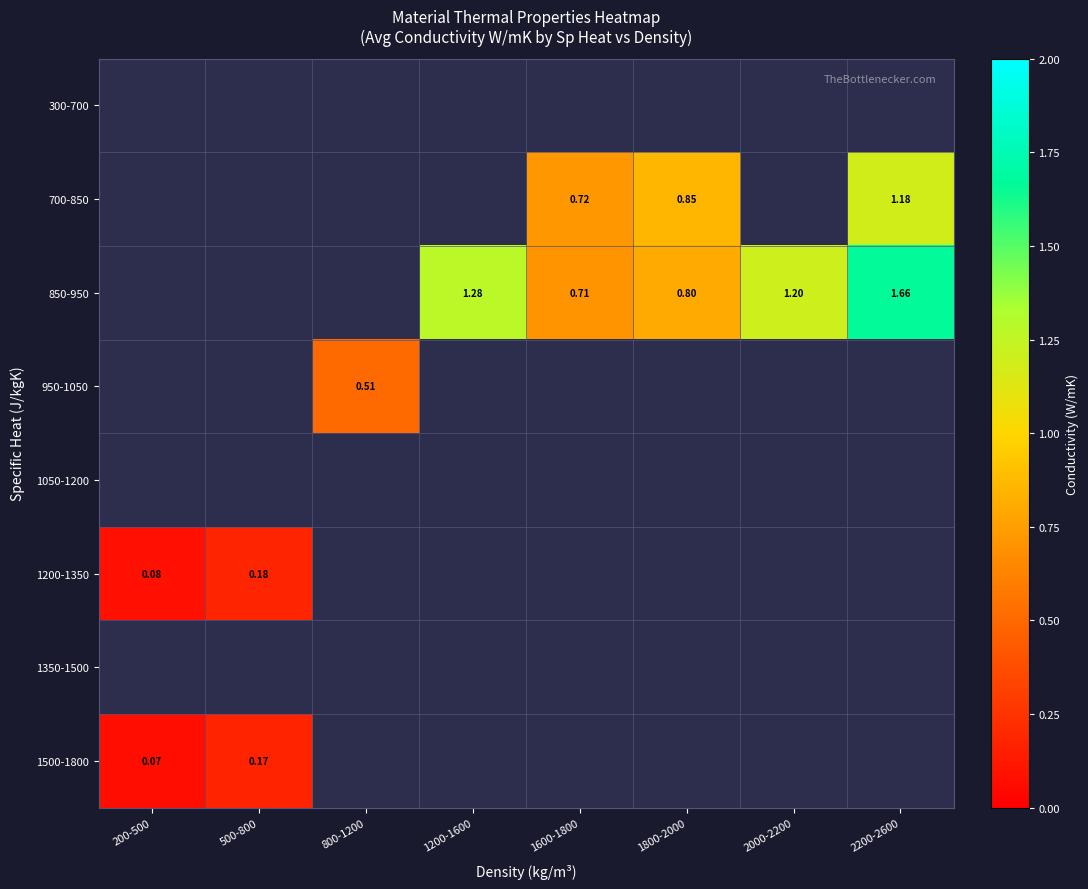

The 850-950 series shows 0.7 at 1600-1800. True or false?

True